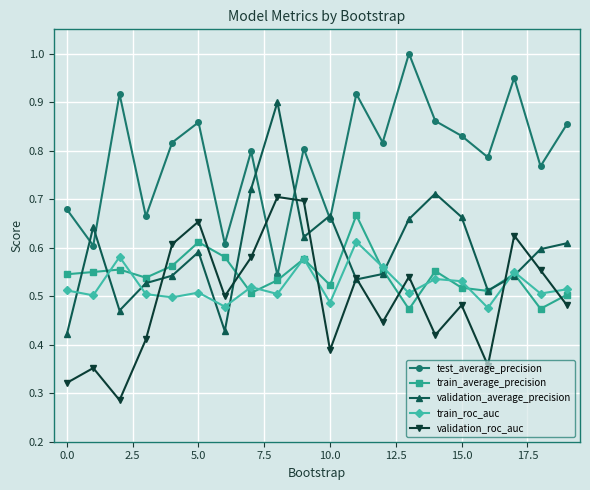

True or false: validation_roc_auc and test_average_precision cross at least once.

True